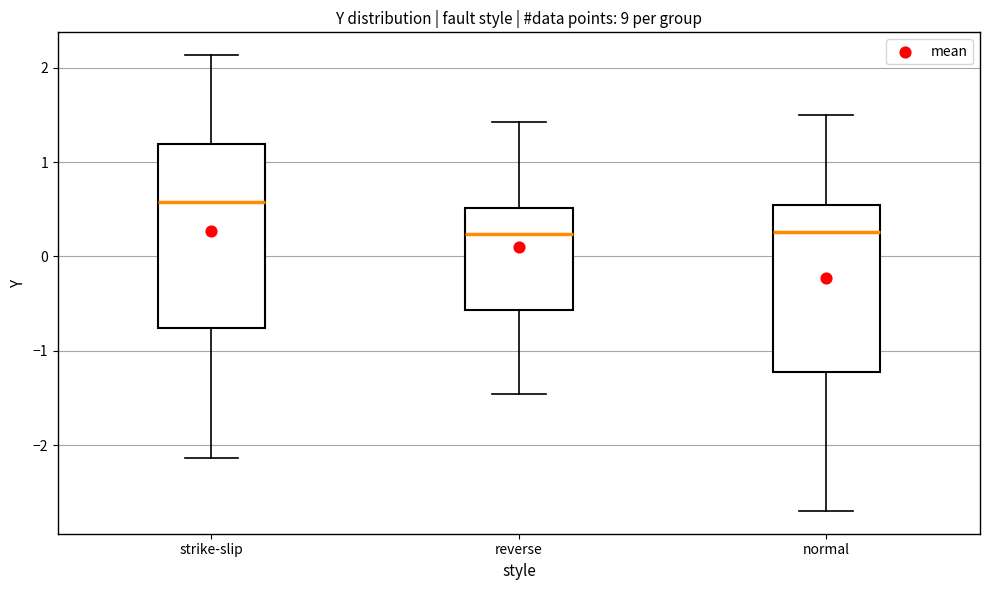

Reading left to right, read every box against the y-axis: the position of its median line, the range the box covers, and the ends of its whiskers. The values are not printed on the chart, so give them approximately, as read against the axis.

strike-slip: median 0.6, box -0.8 to 1.2, whiskers -2.1 to 2.1
reverse: median 0.2, box -0.6 to 0.5, whiskers -1.5 to 1.4
normal: median 0.3, box -1.2 to 0.5, whiskers -2.7 to 1.5